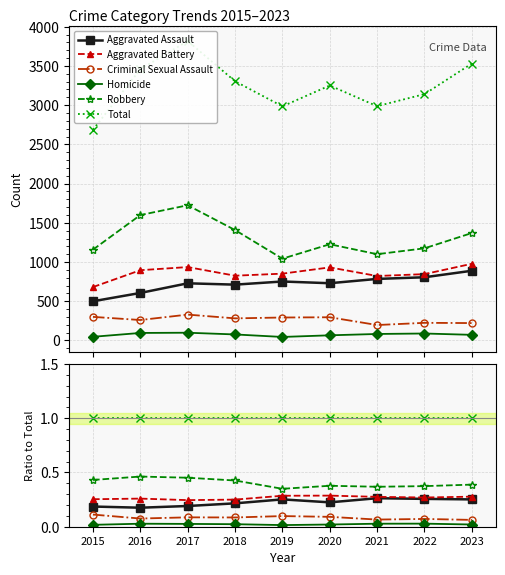

Read the Criminal Sexual Assault value at 2019.

0.1